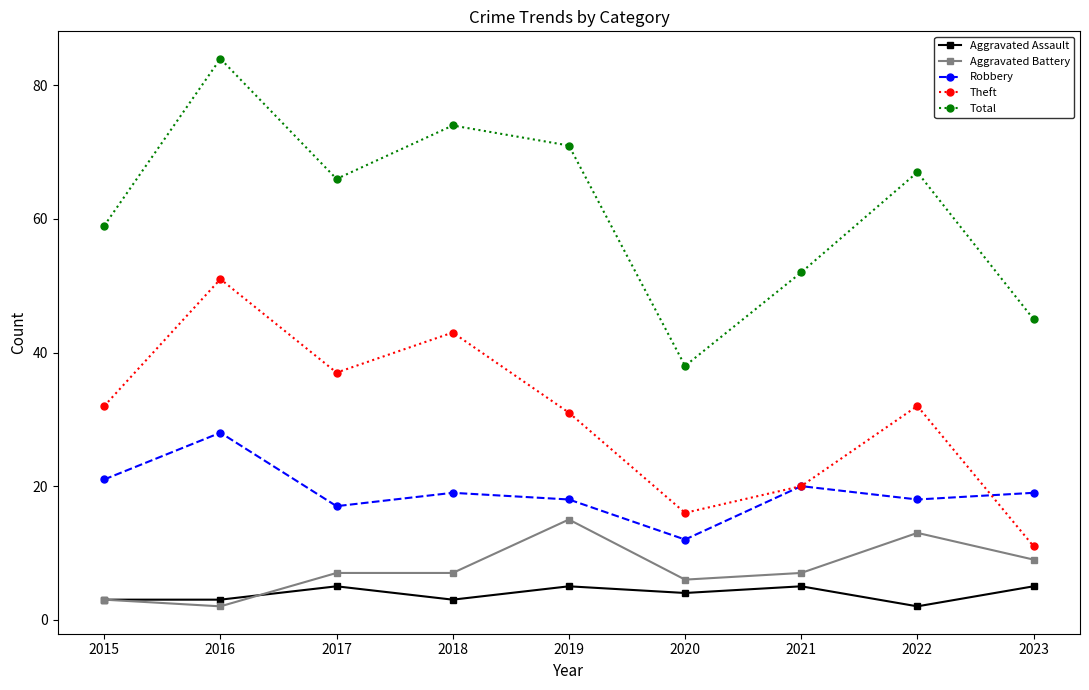

Which label corresponds to the largest value in the chart?

2016